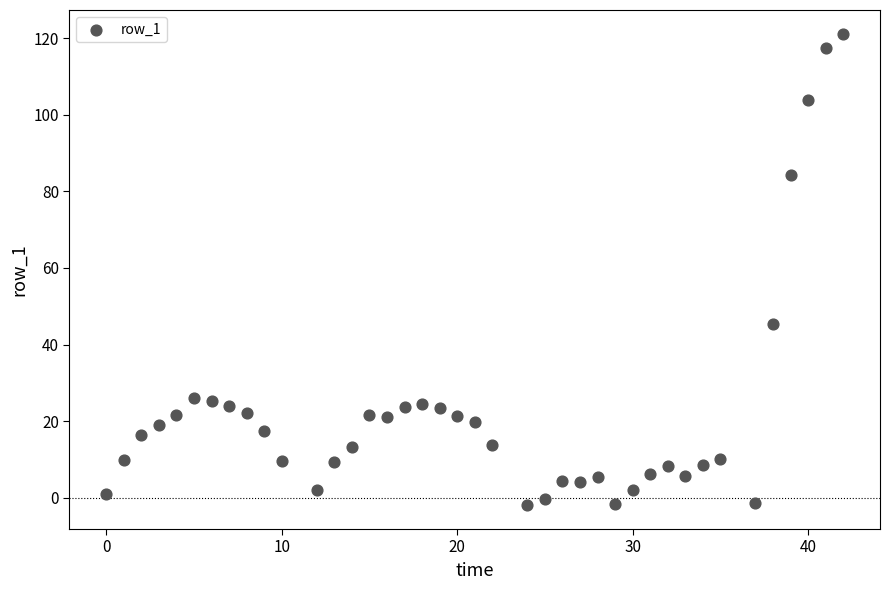

What is the range of X values (max minus min)?

42.0